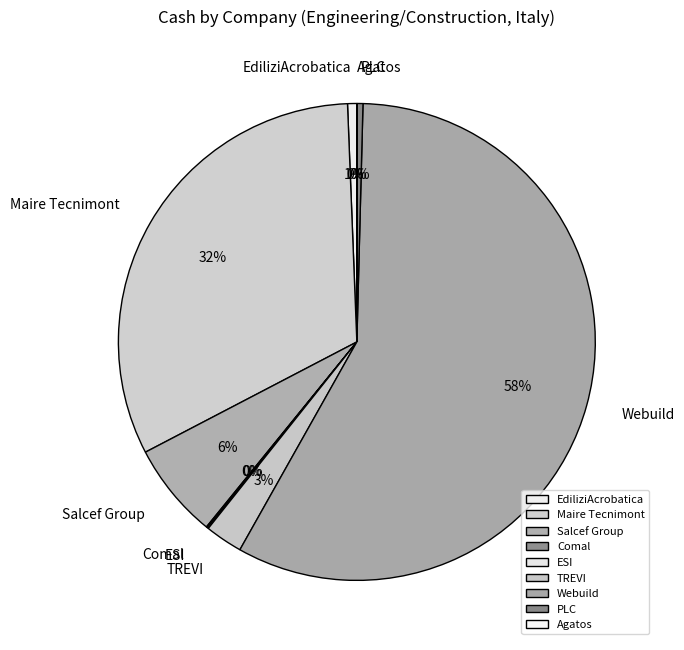

To the nearest percent, what is the combined percentage of EdiliziAcrobatica and PLC?

1%